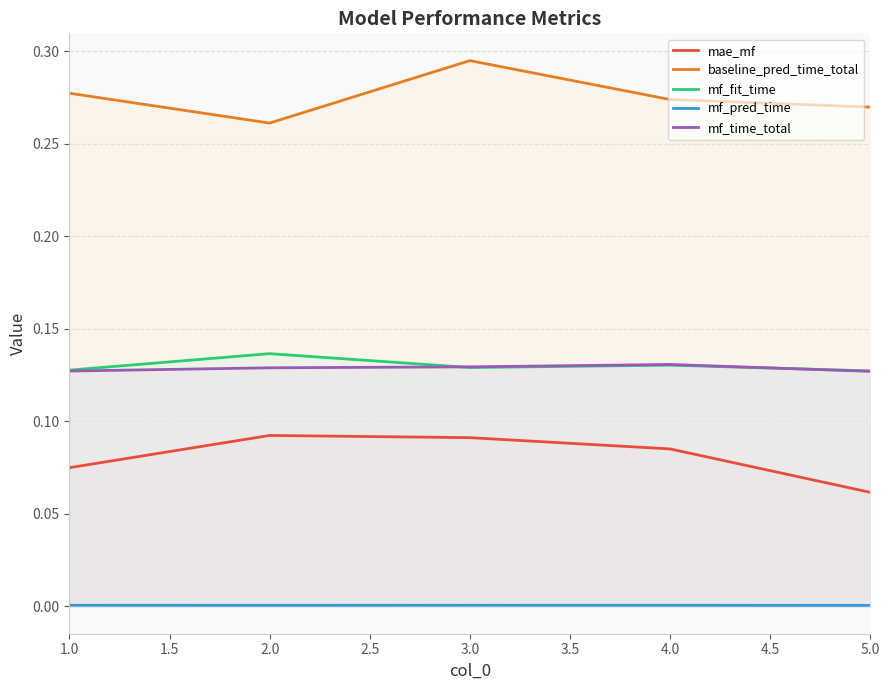

True or false: mf_pred_time and baseline_pred_time_total intersect in this chart.

False